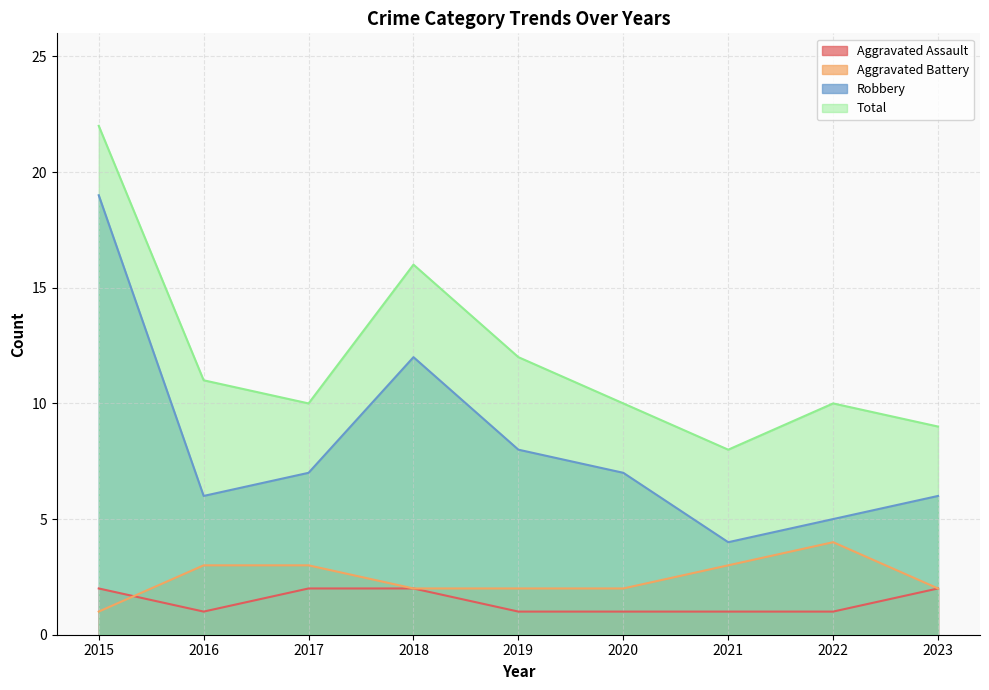

At which label does Total reach its peak?

2015